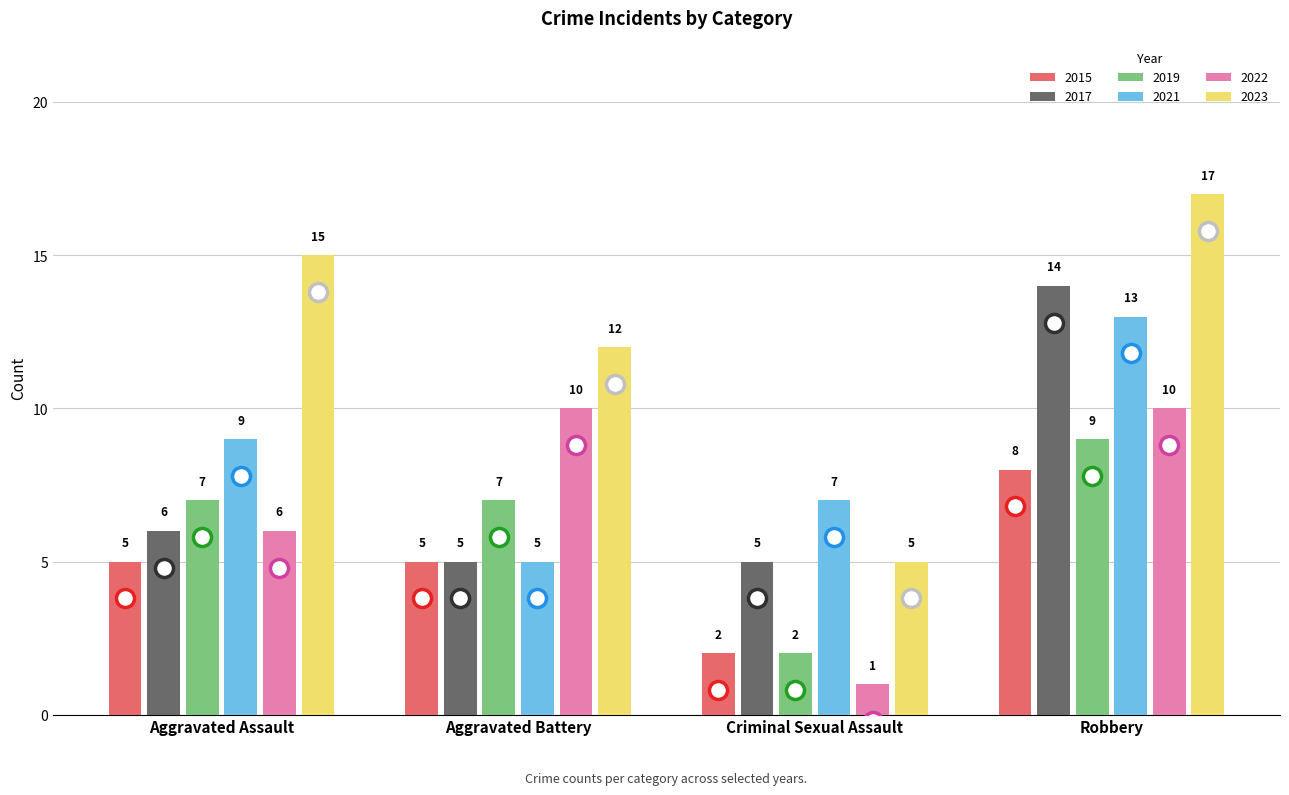

What is the value of the 2017 bar at the 4th from the left?

14